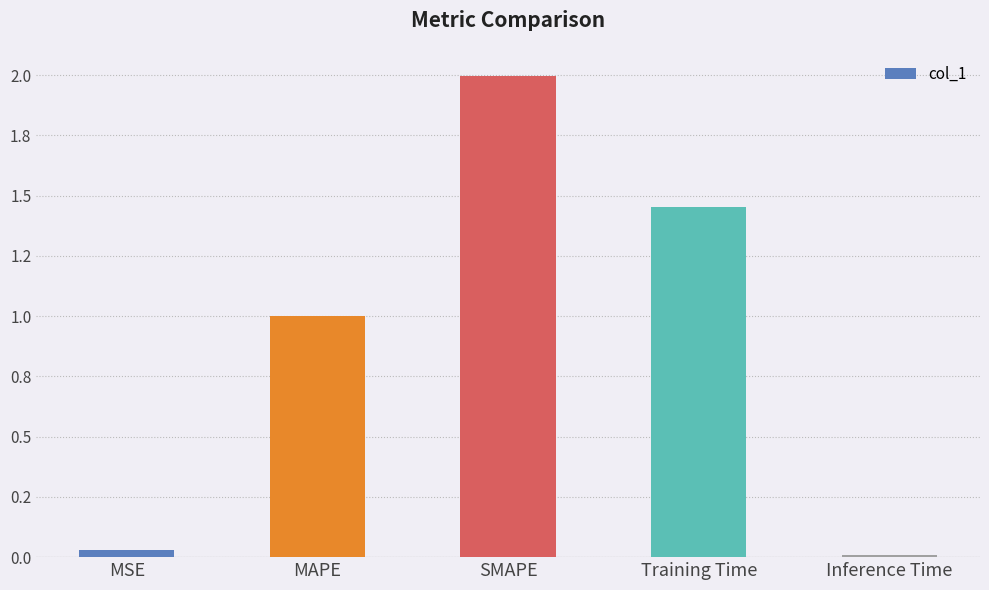

List the labels in order of value, smallest first.

Inference Time, MSE, MAPE, Training Time, SMAPE